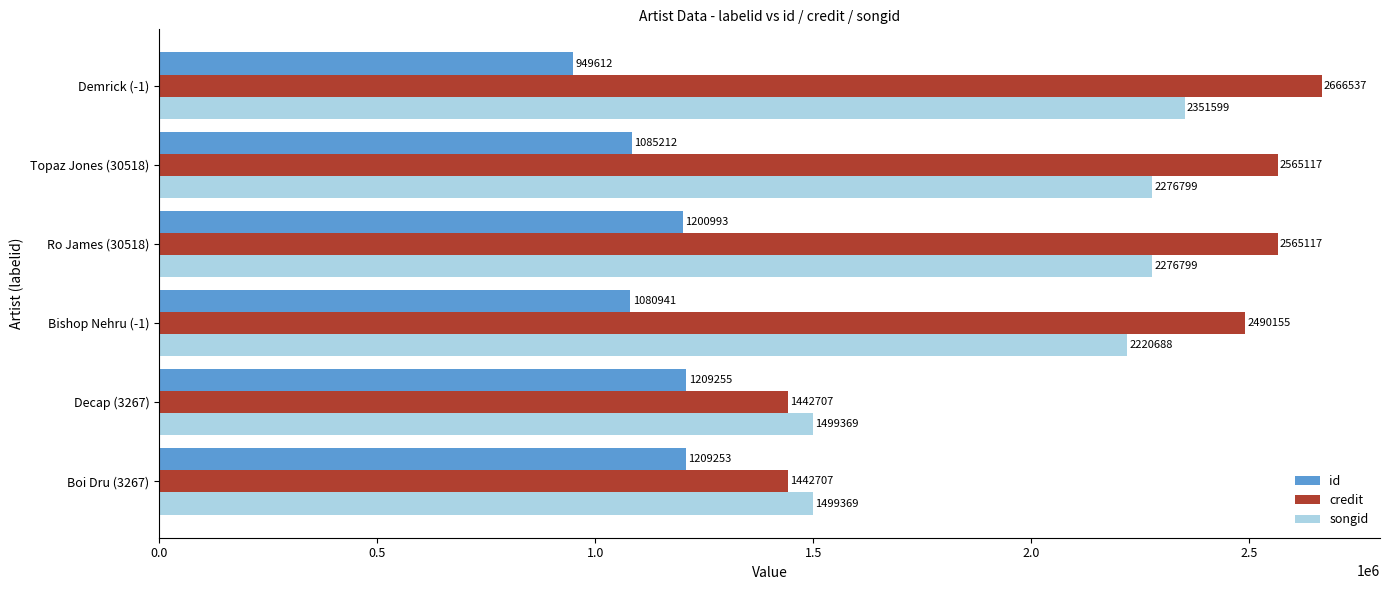

What is the sum of the id values at Bishop Nehru (-1) and Decap (3267)?

2290196